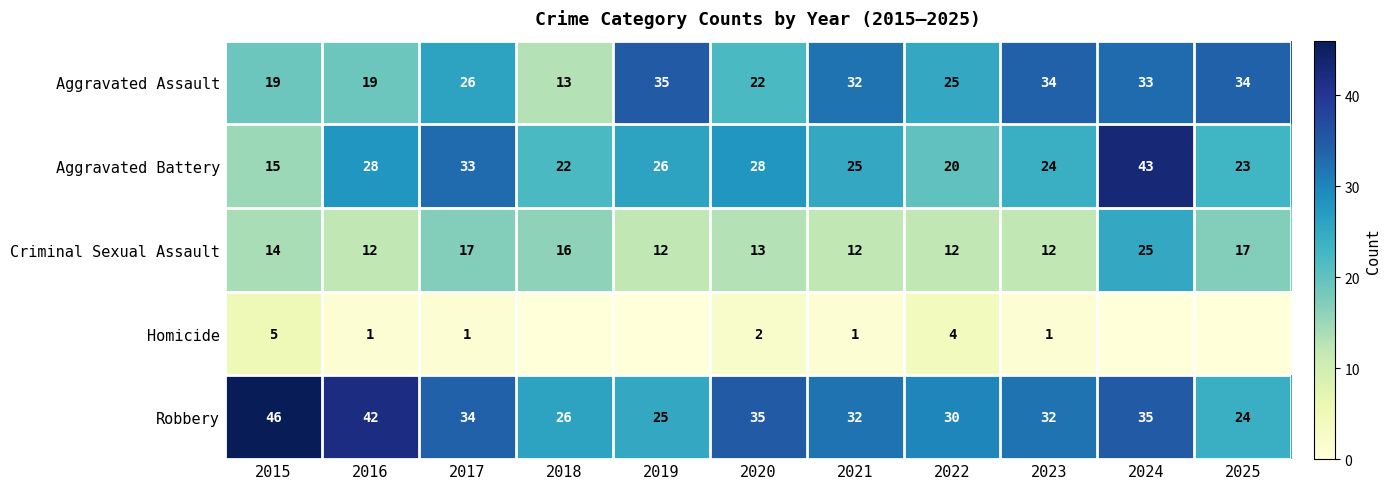

What is the approximate value of Criminal Sexual Assault at 2016?

12